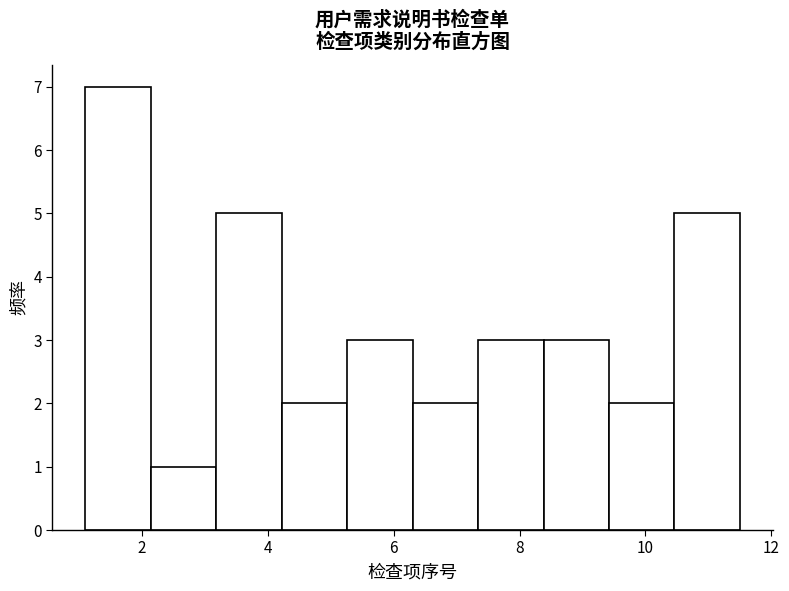

How tall is the bar that spans 3.18 to 4.22 on the x-axis? Neither the bar edges nor the heights are printed on the chart, so give them approximately, as read against the axes.

5